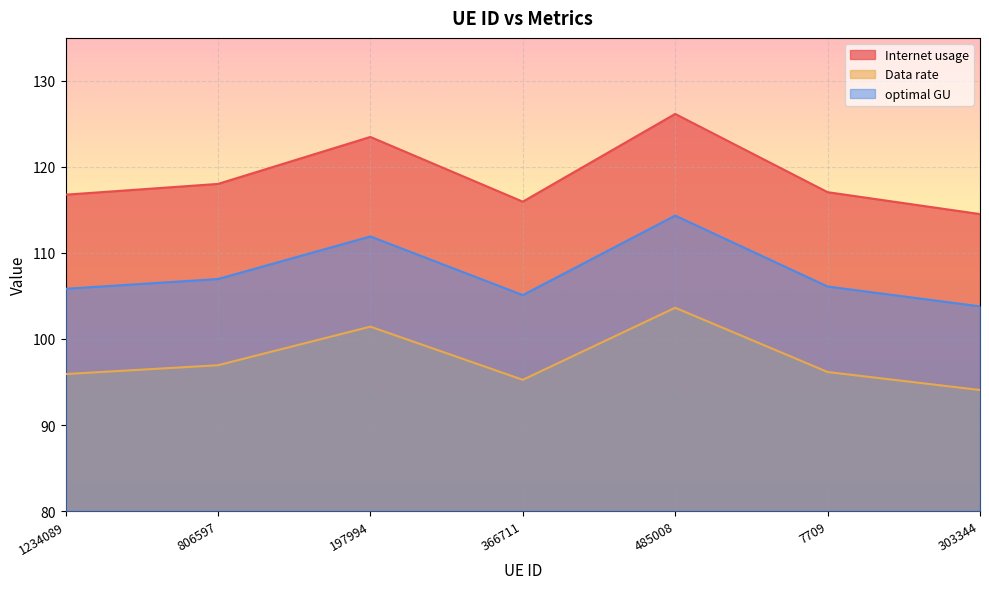

Which has a higher value, 806597 or 197994?

197994